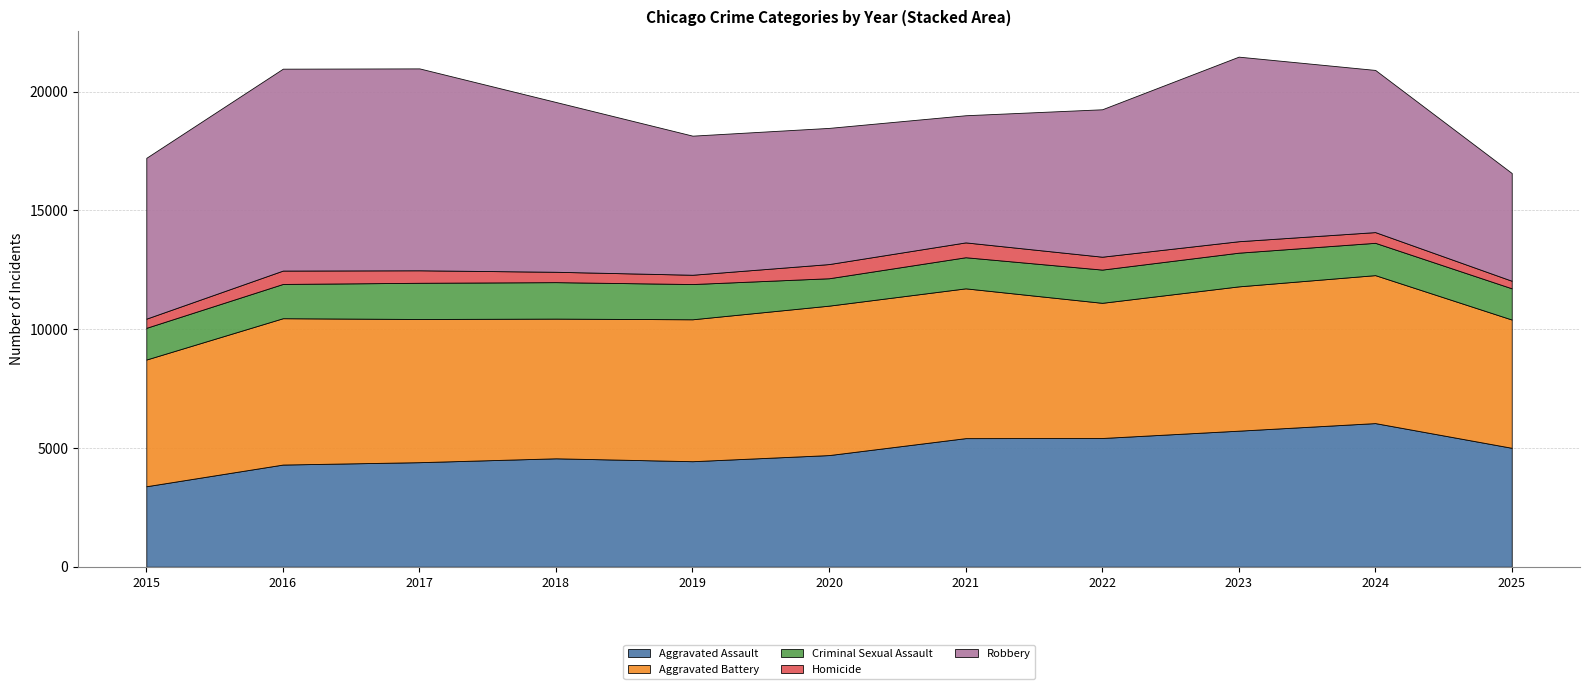

Reading left to right, what are all the values shown in this chart?

Aggravated Assault: 3387	4300	4400	4563	4441	4699	5412	5418	5726	6045	5005
Aggravated Battery: 5333	6159	6026	5879	5973	6289	6304	5689	6073	6227	5398
Criminal Sexual Assault: 1334	1442	1524	1535	1483	1153	1309	1398	1418	1360	1314
Homicide: 386	563	526	436	391	597	625	543	482	451	318
Robbery: 6769	8497	8497	7145	5854	5731	5351	6204	7768	6825	4534